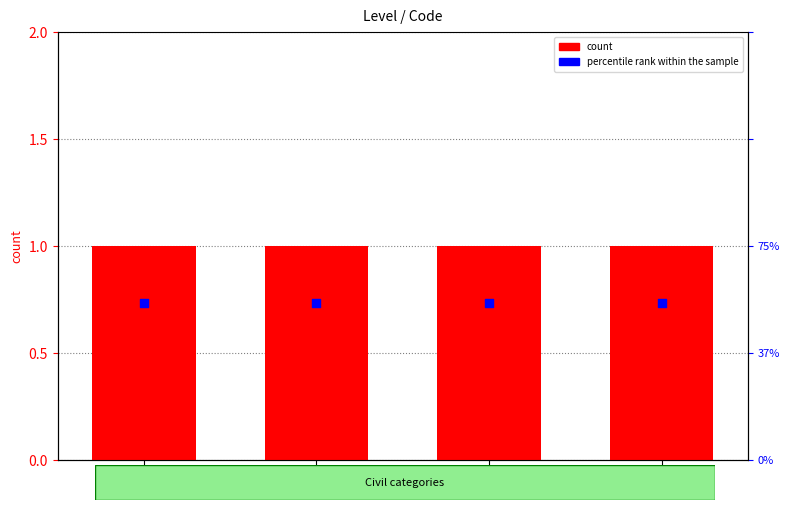

At which category is the sum across all series the highest?

C